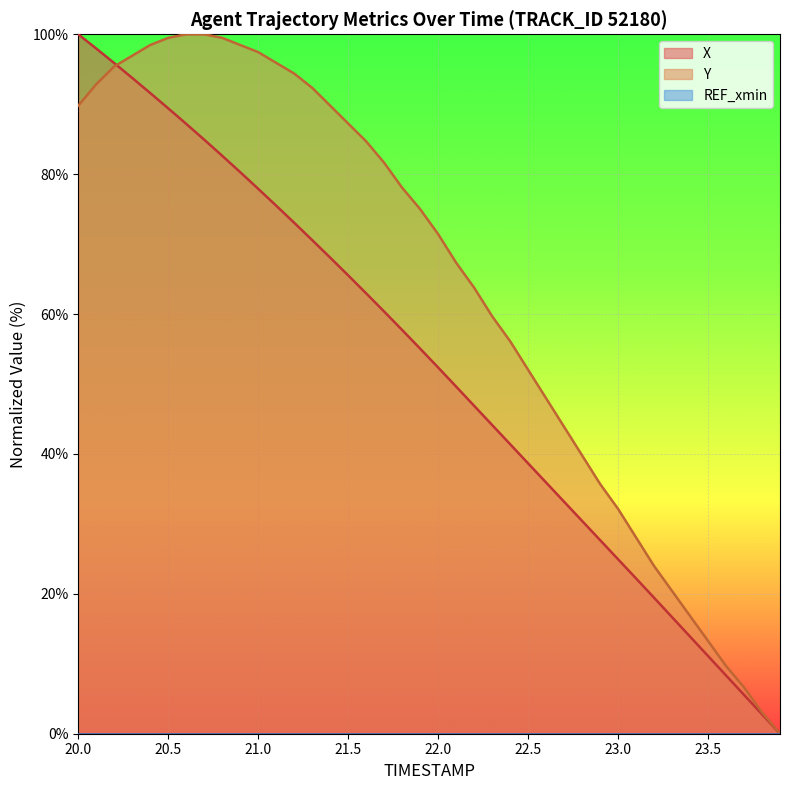

How many distinct data groups are displayed?

3